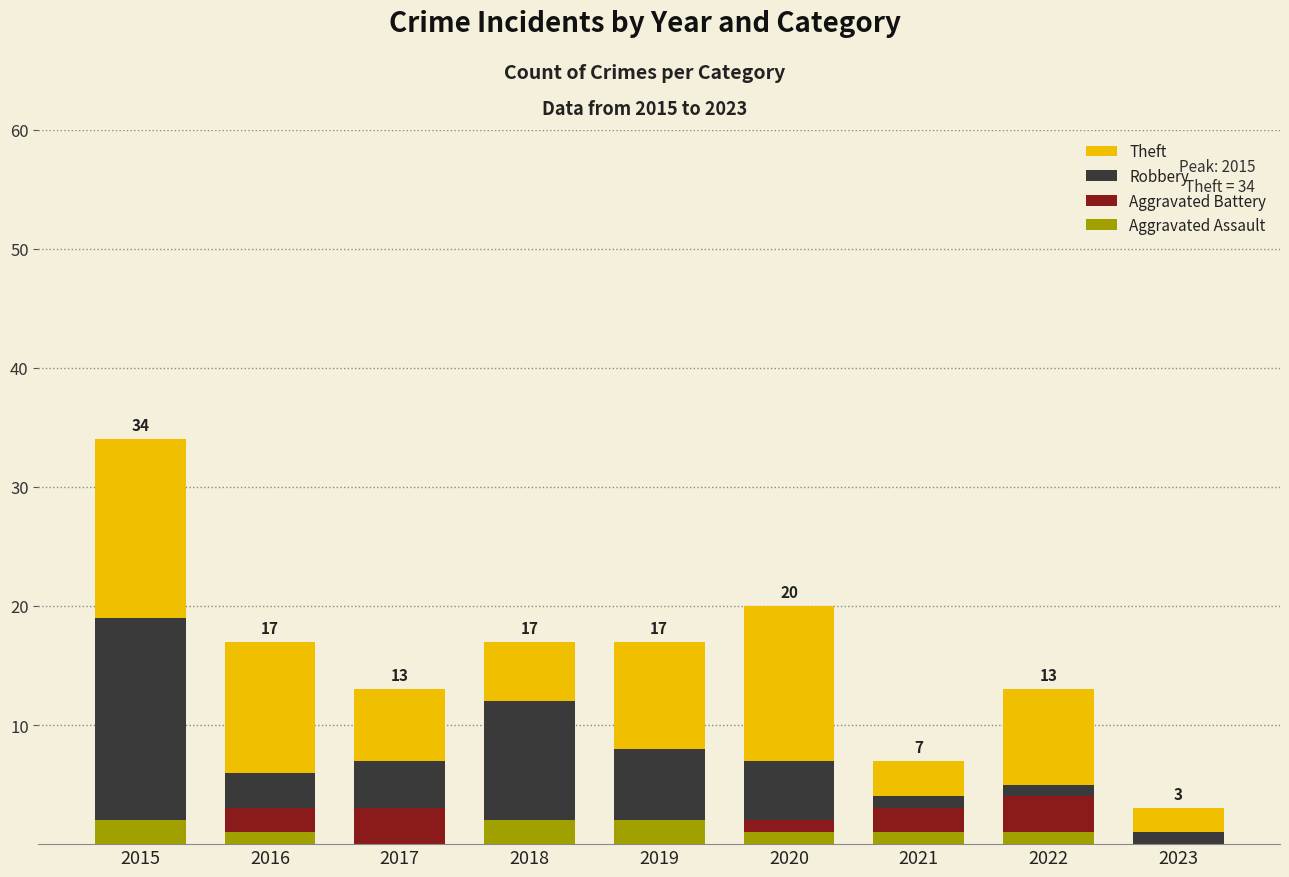

Reading left to right, transcribe all the data shown in this chart.

Theft: 2015=34	2016=17	2017=13	2018=17	2019=17	2020=20	2021=7	2022=13	2023=3
Robbery: 2015=19	2016=6	2017=7	2018=12	2019=8	2020=7	2021=4	2022=5	2023=1
Aggravated Battery: 2015=1	2016=3	2017=3	2018=2	2019=2	2020=2	2021=3	2022=4	2023=0
Aggravated Assault: 2015=2	2016=1	2017=0	2018=2	2019=2	2020=1	2021=1	2022=1	2023=0